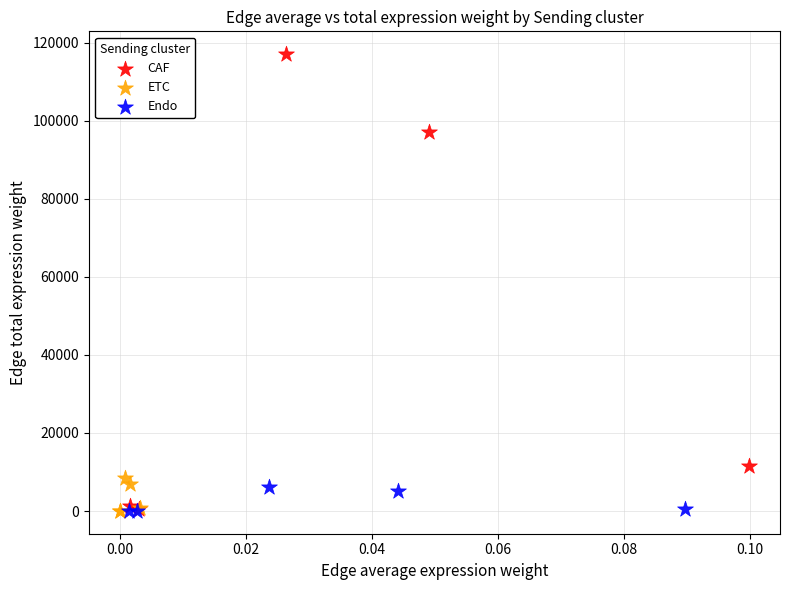

Which series has the widest spread of Y values?

CAF